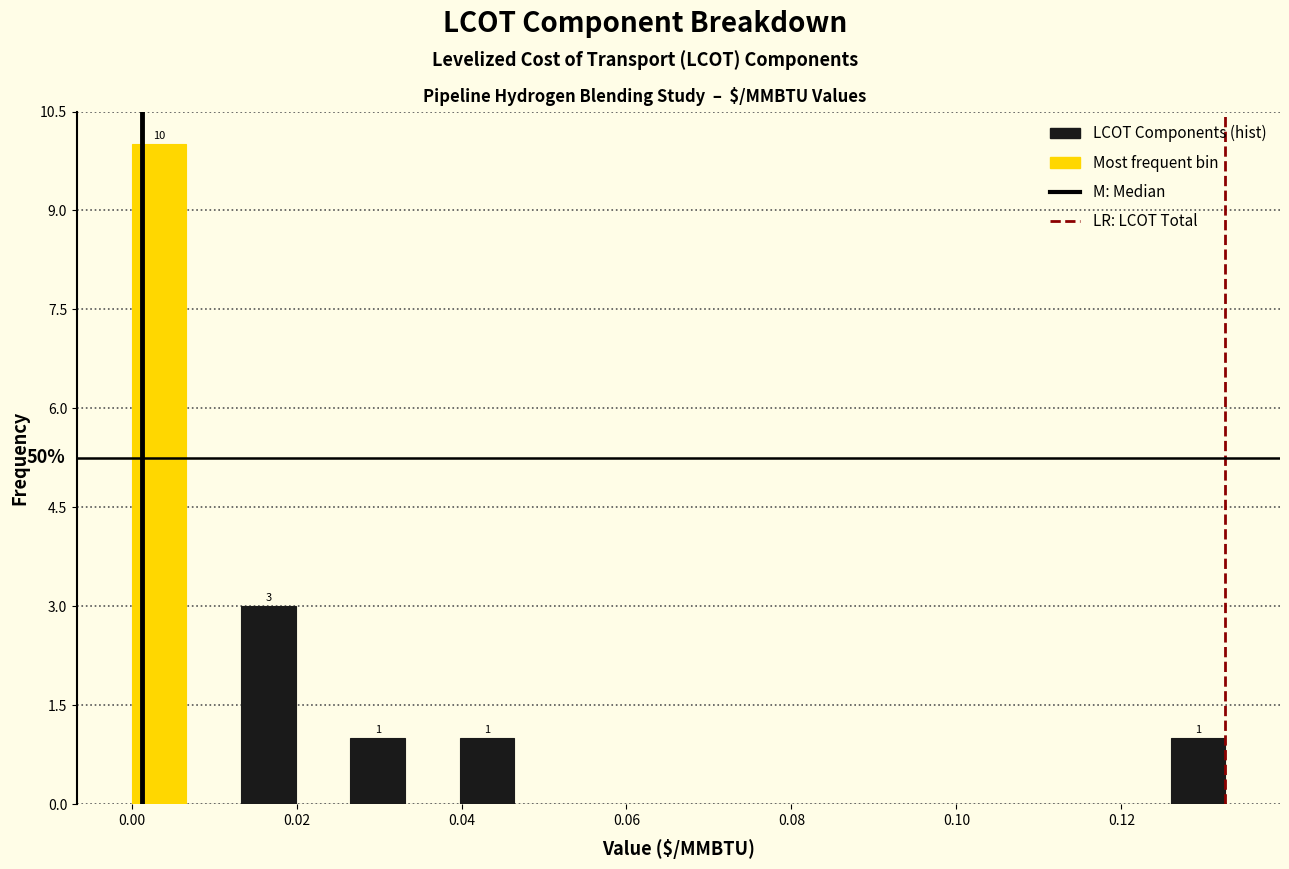

Around what value on the x-axis is the tallest bar? Give the approximate position of its centre, as read against the axis.

0.004